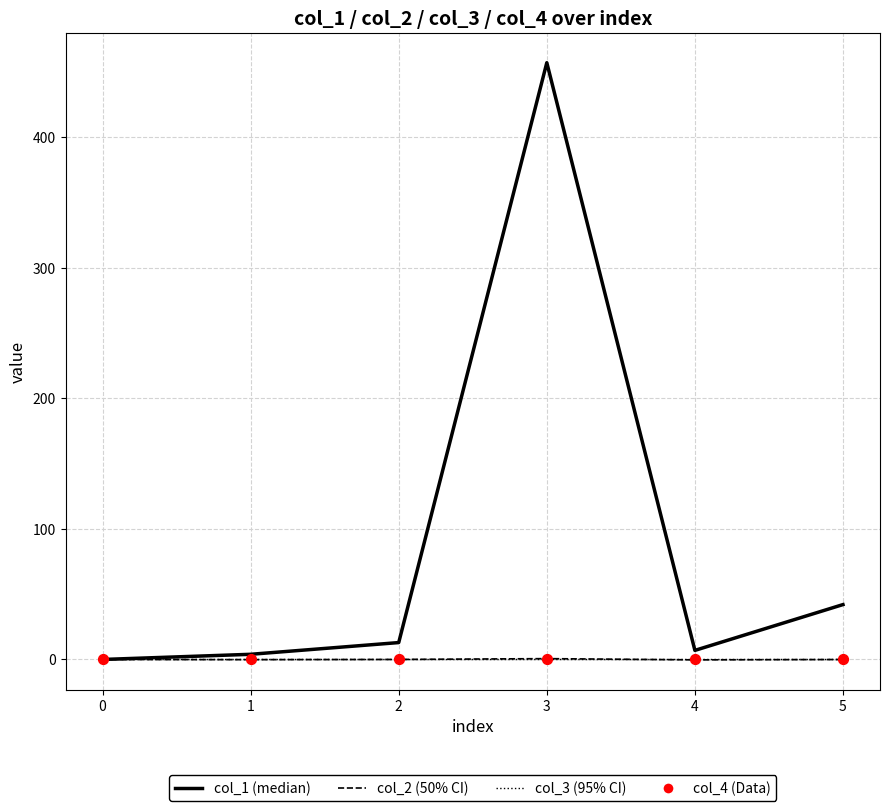

Which series has the largest total across all categories?

col_1 (median)